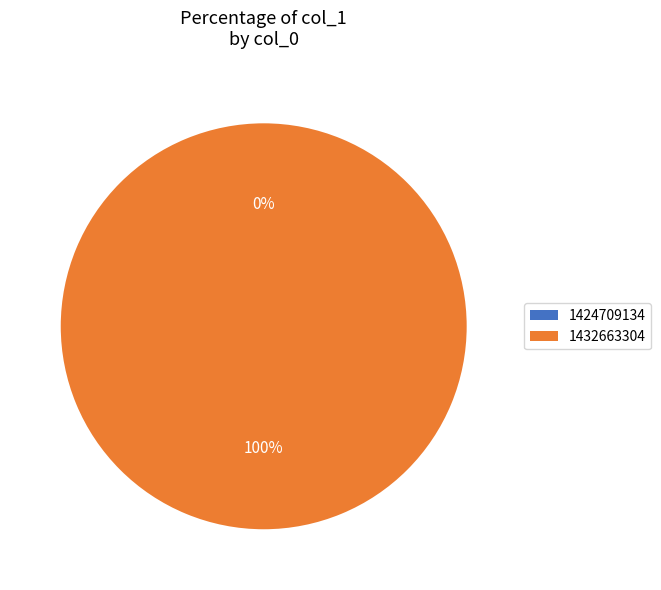

What is the change in value from 1424709134 to 1432663304?

+1